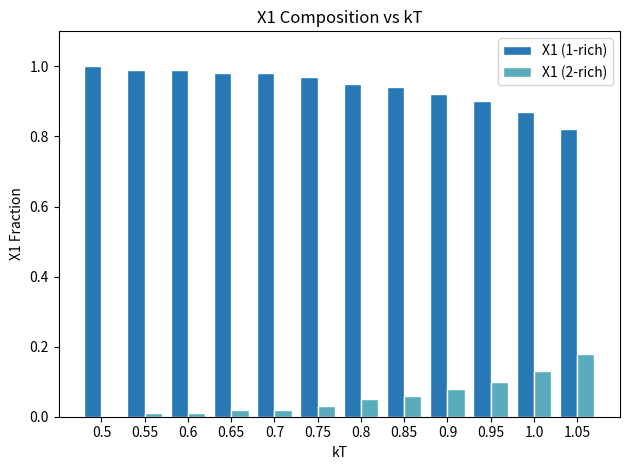

Is the value of X1 (1-rich) at 0.75 greater than the value of X1 (2-rich) at 0.8?

Yes